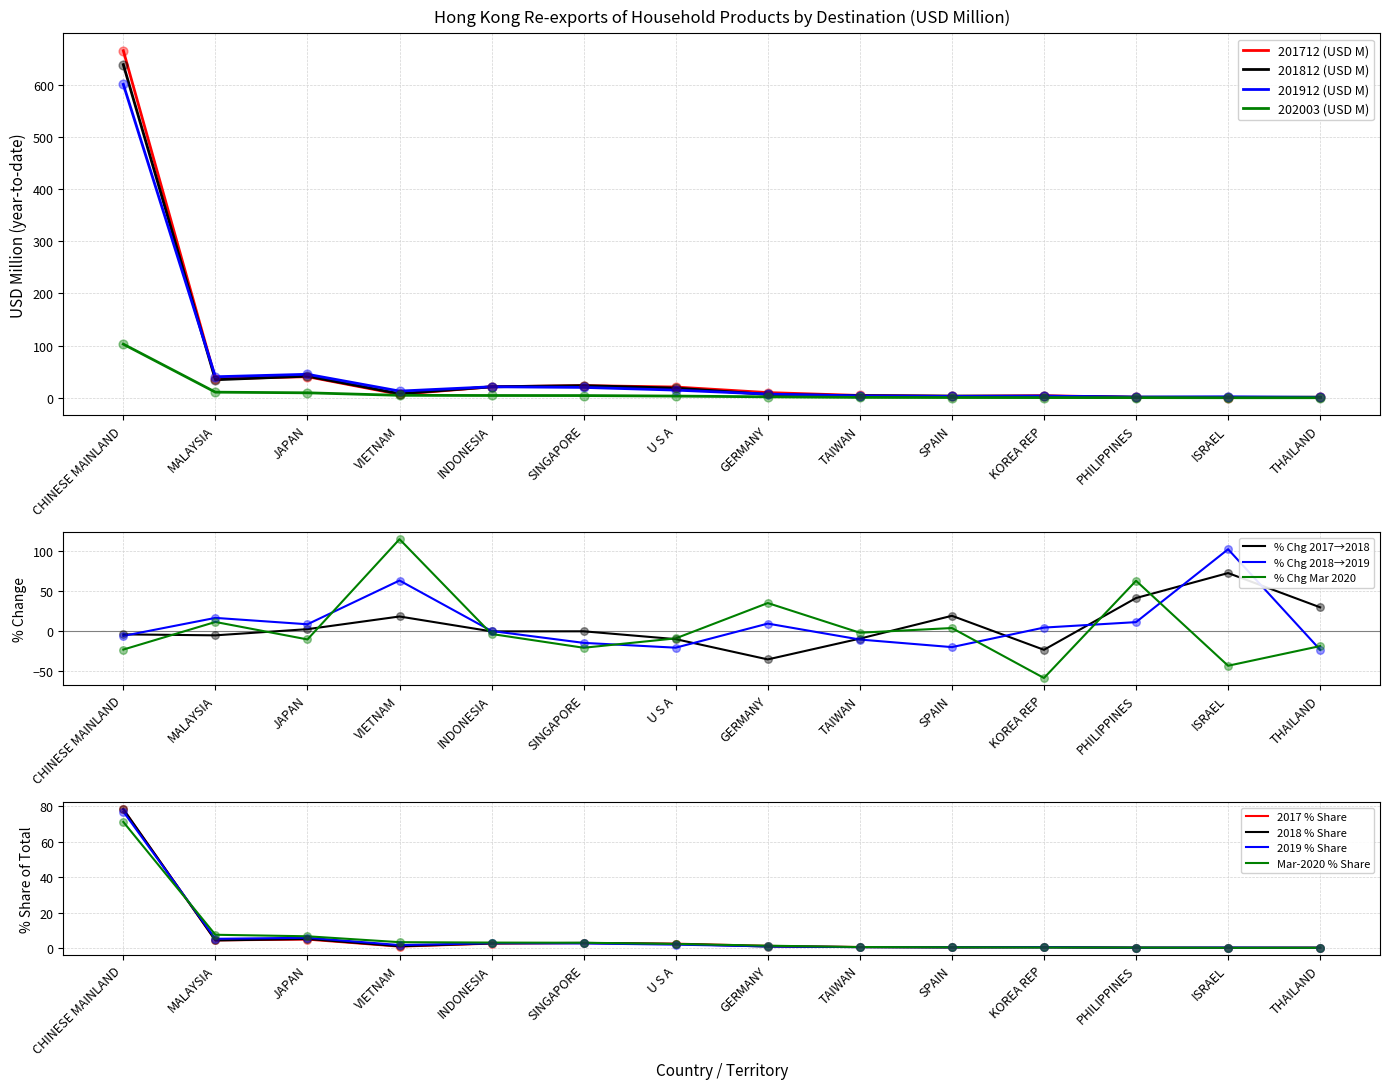

Which series has the widest spread of Y values?

201712 (USD M)